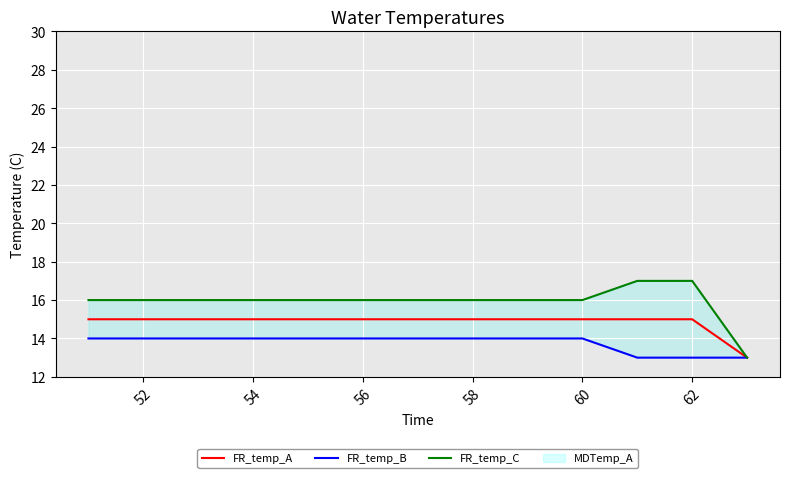

The FR_temp_A series shows 15 at 58. True or false?

True